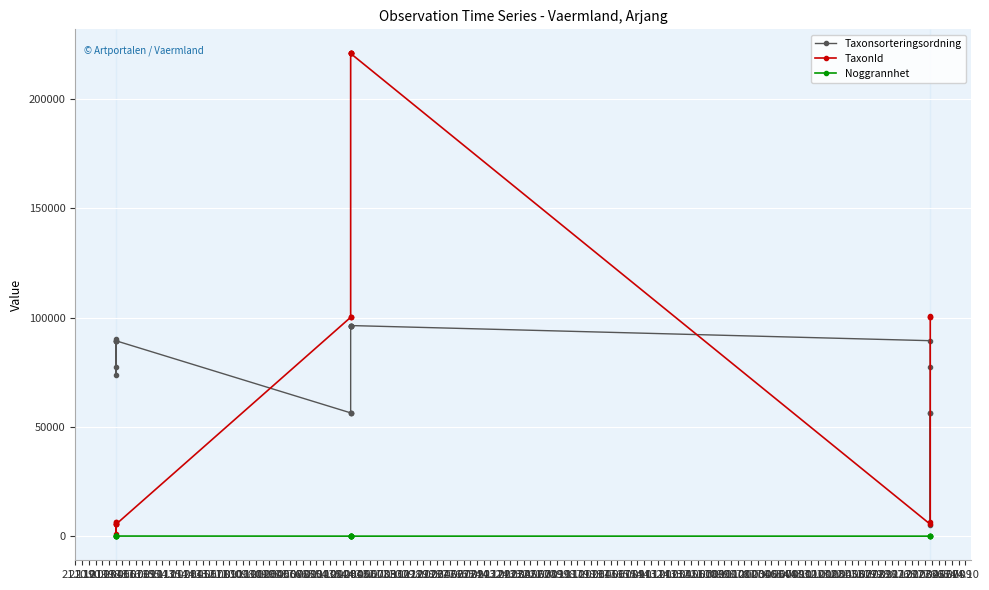

Which series has the largest range (max minus min)?

TaxonId